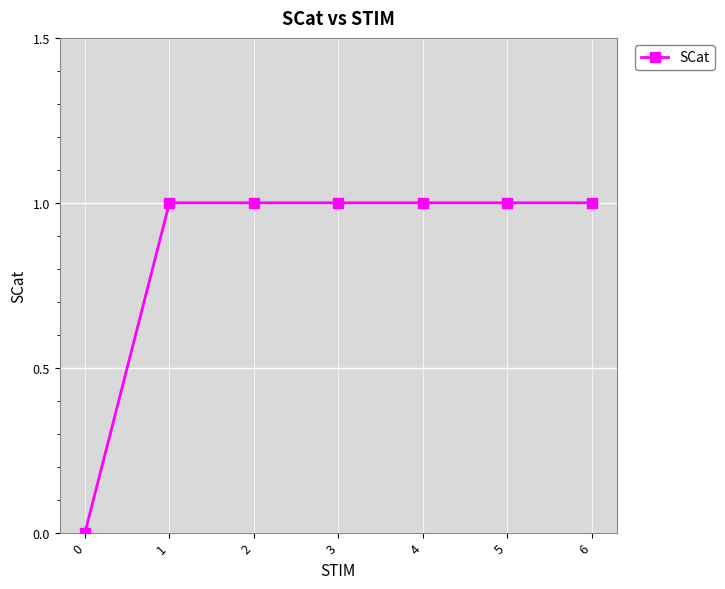

What is the maximum value shown in the chart?

1